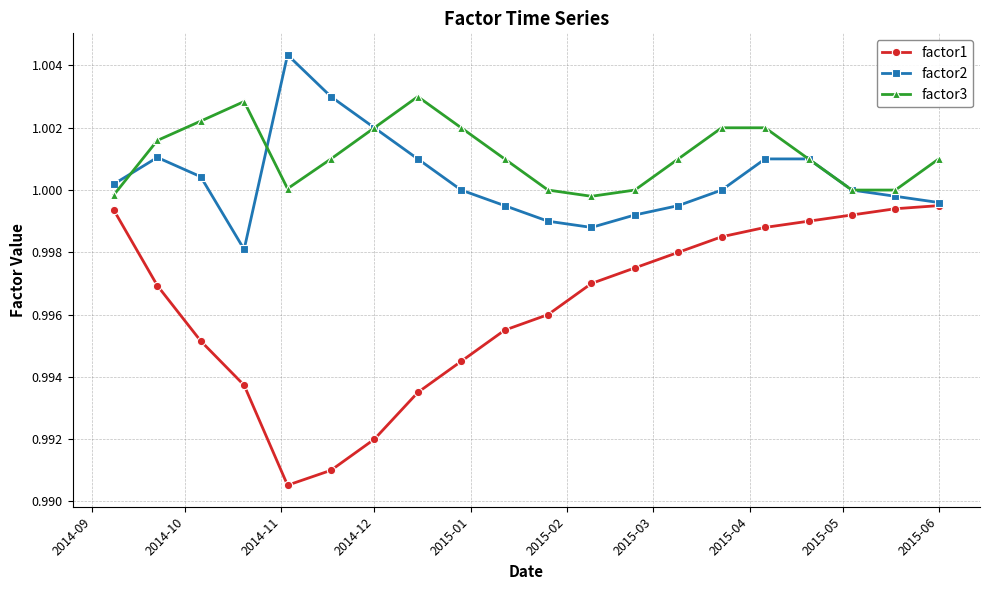

True or false: factor2 has more than 0 points higher than both neighbors.

True